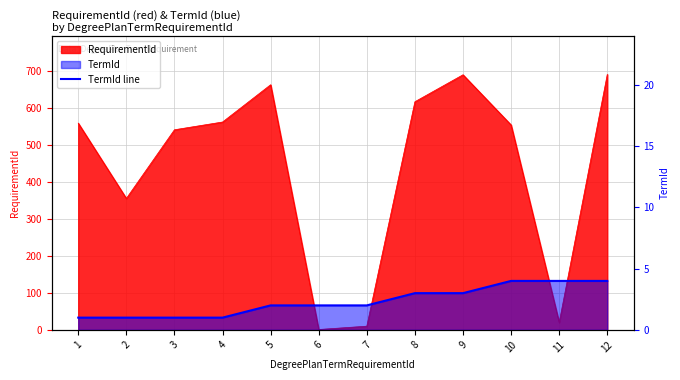

Is it true that the value at 4 is 2?

False